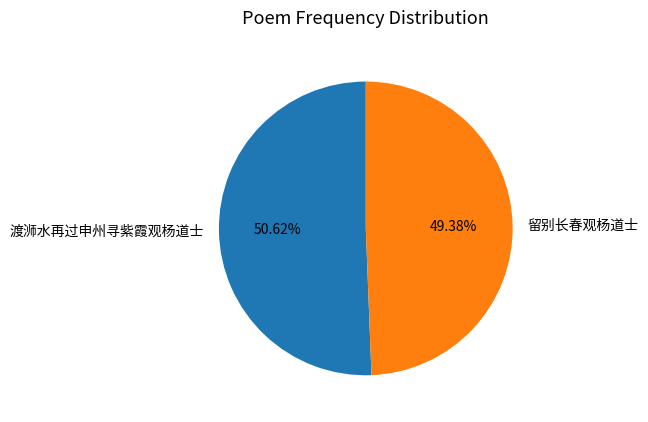

Between 渡浉水再过申州寻紫霞观杨道士 and 留别长春观杨道士, which is larger?

渡浉水再过申州寻紫霞观杨道士